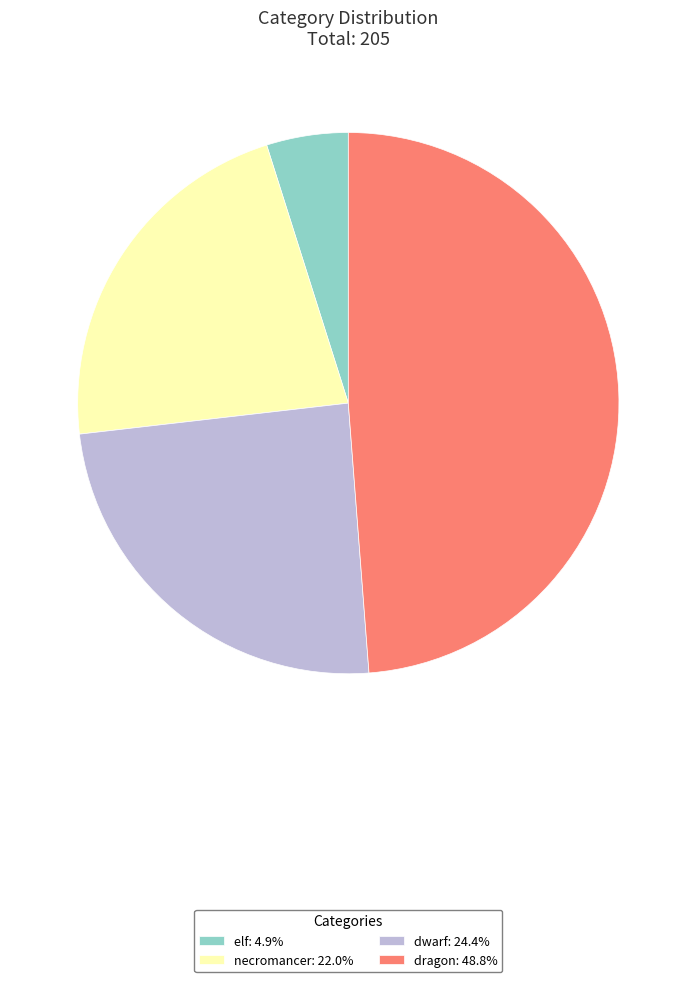

Does necromancer: 22.0% represent more than half of the total?

No